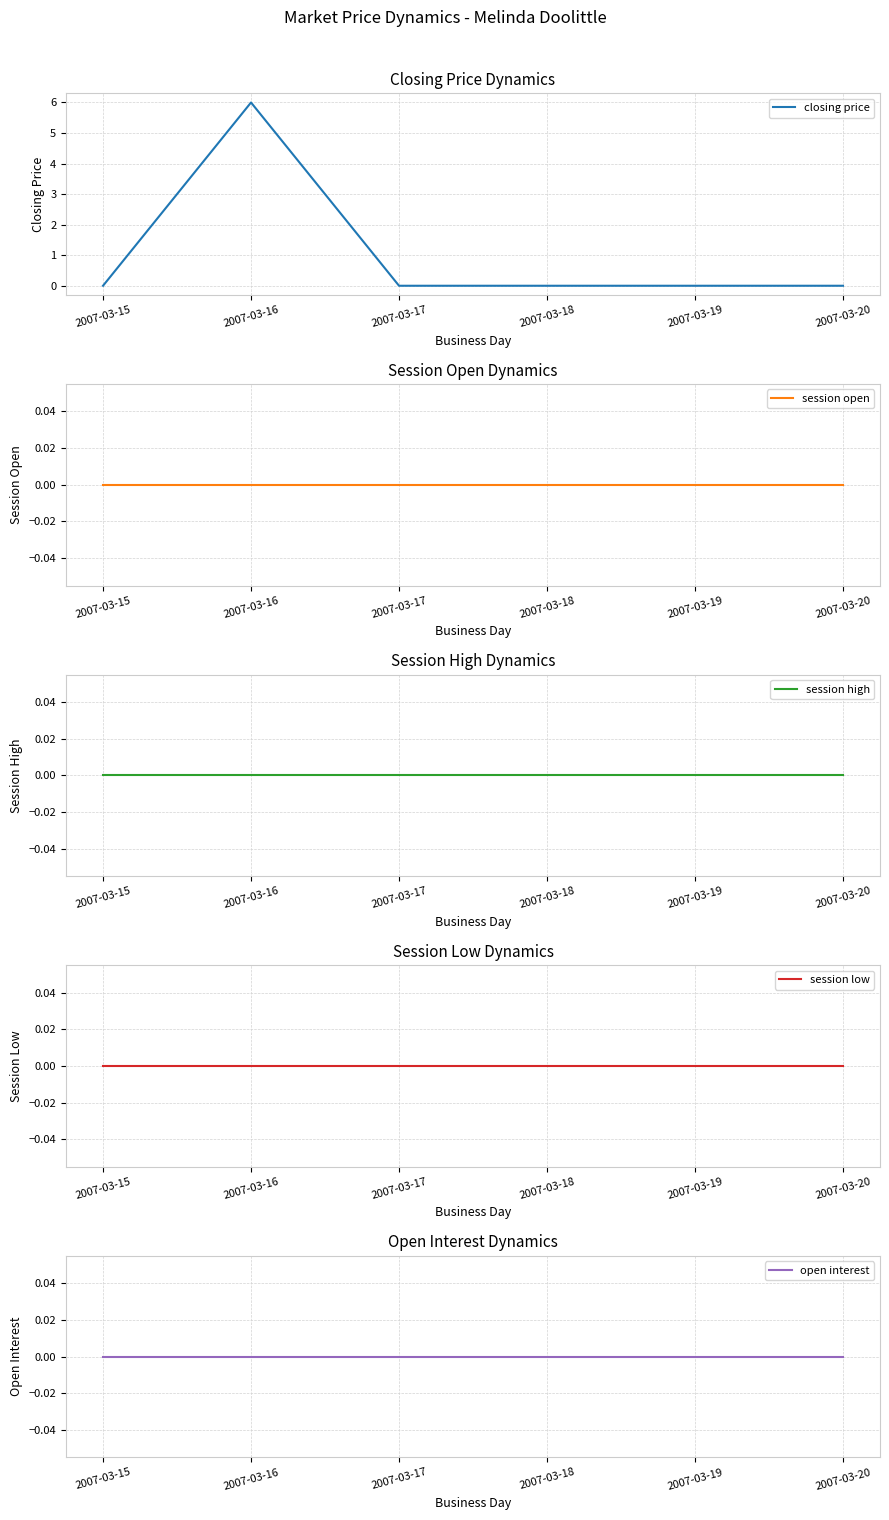

How many lines are shown in the chart?

5